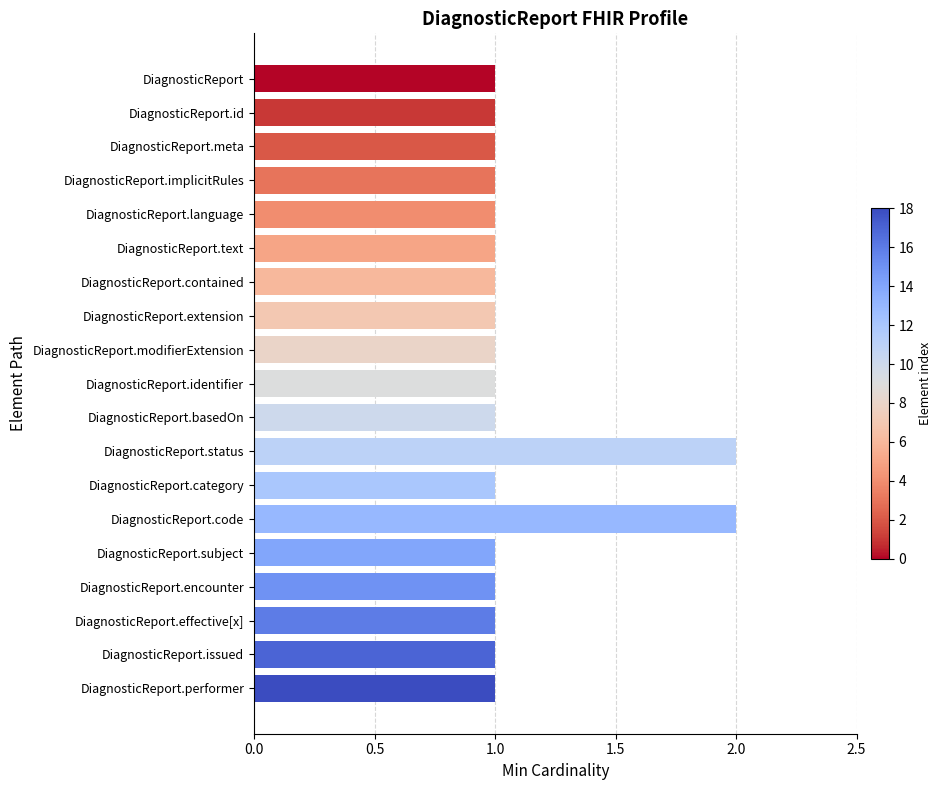

How many categories are shown in the chart?

19